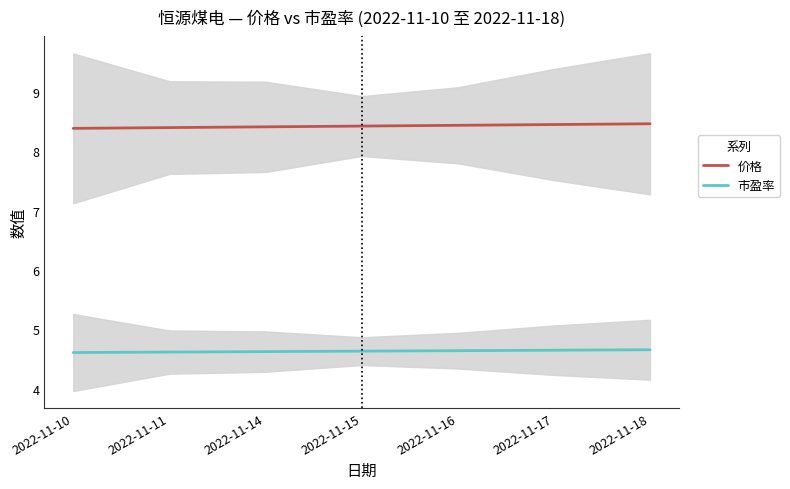

List the series in order of their overall mean, highest first.

价格, 市盈率